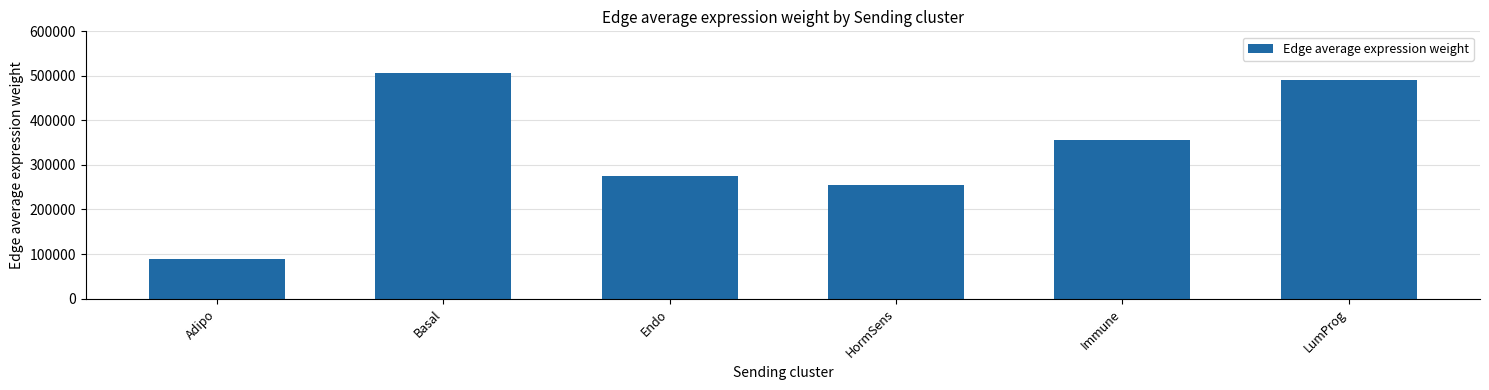

Which category has the lowest value across all series?

Adipo